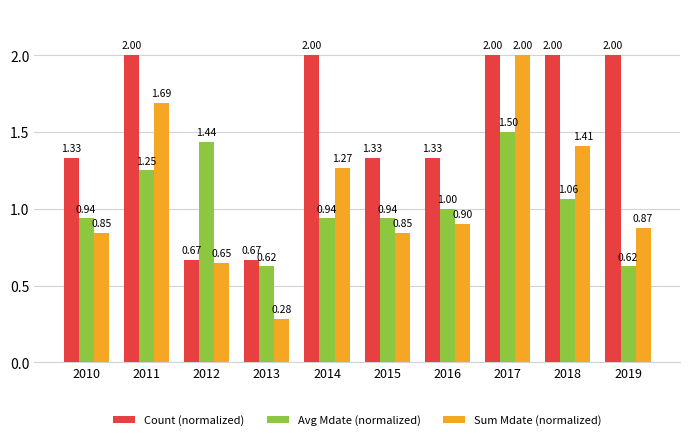

What are all the series names shown in the legend?

Count (normalized), Avg Mdate (normalized), Sum Mdate (normalized)